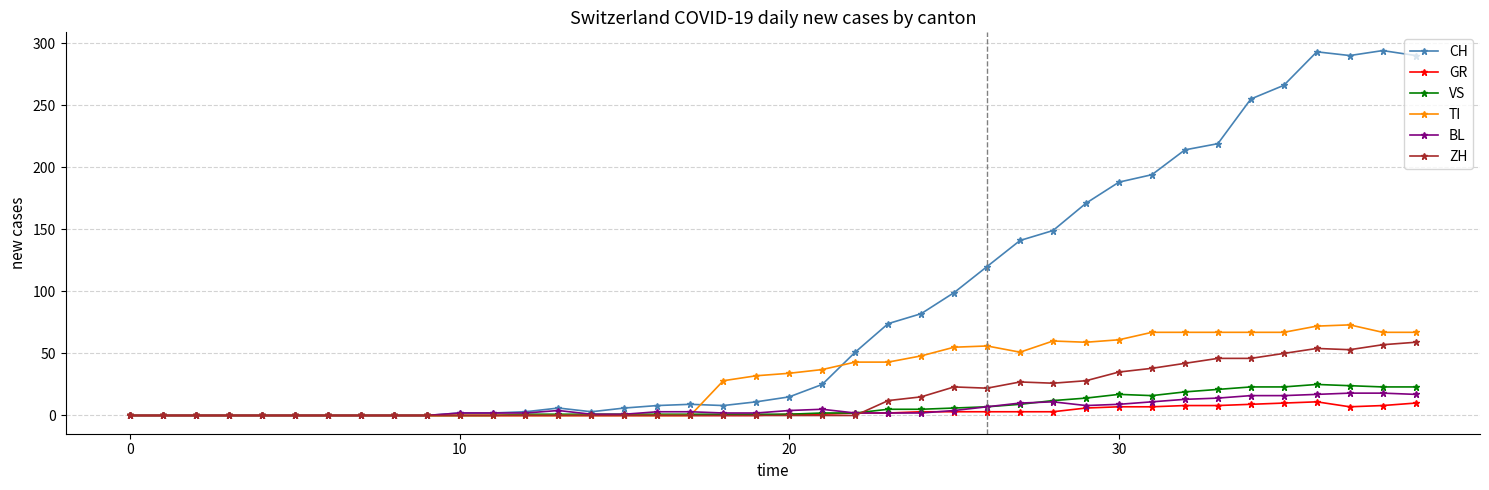

True or false: TI has more than 2 points higher than both neighbors.

True